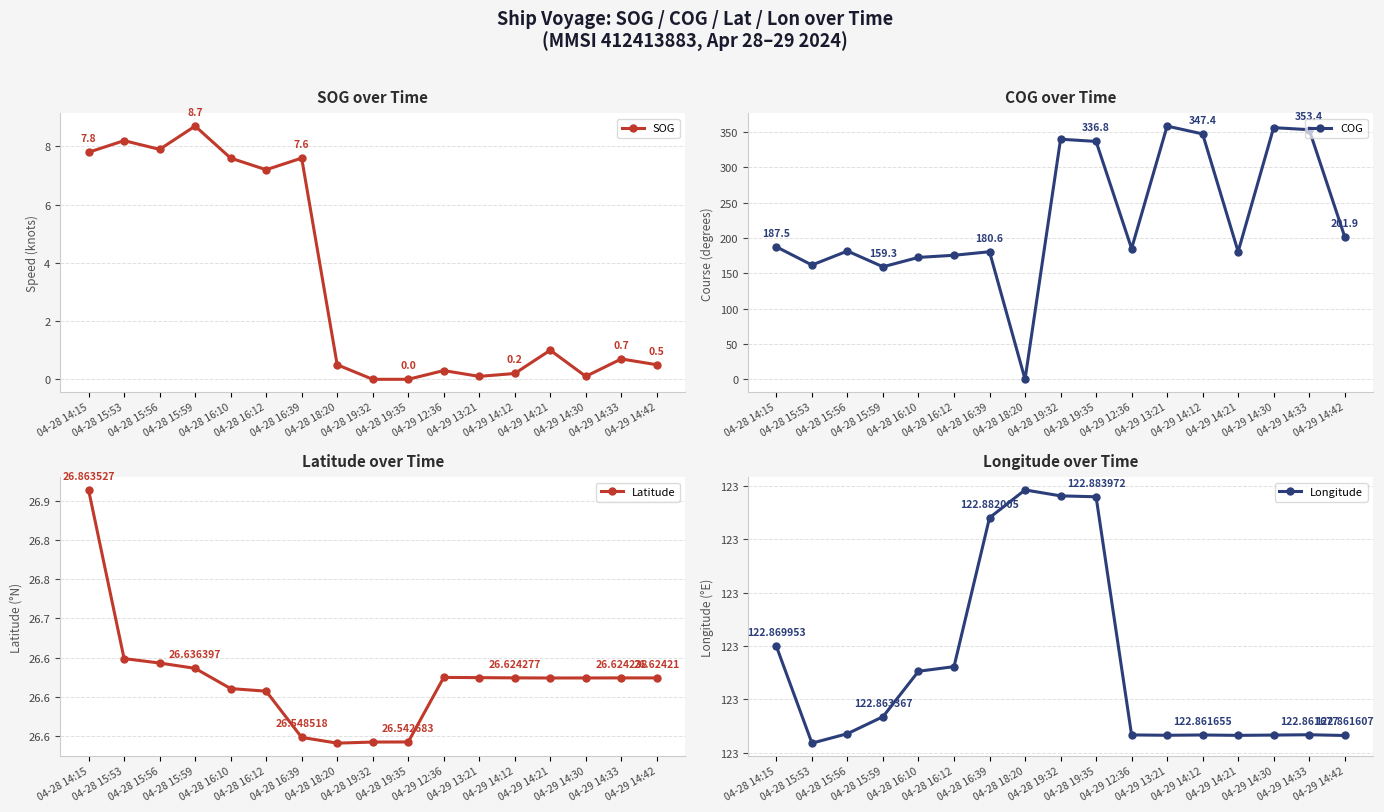

Where is the first local maximum for Longitude?

04-28 18:20